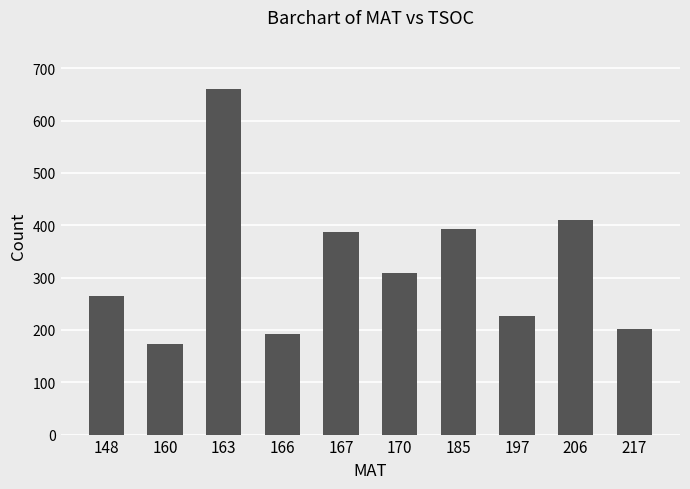

What is the ratio of the value at 167 to the value at 148?

1.5